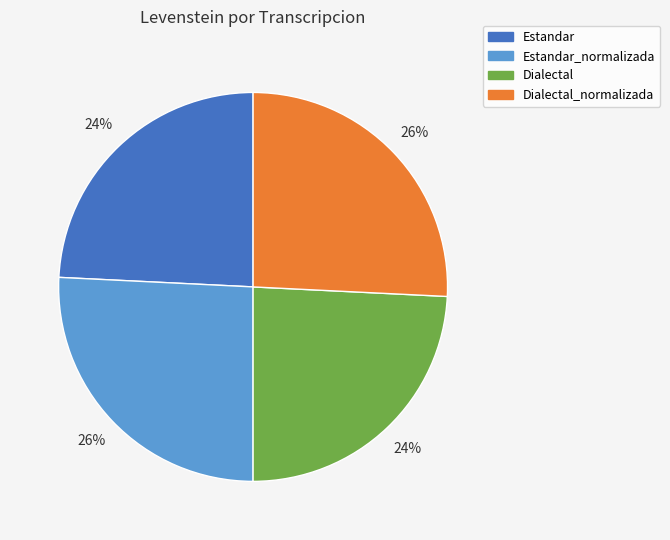

To the nearest percent, what is the difference between the largest and smallest slice percentages?

2%